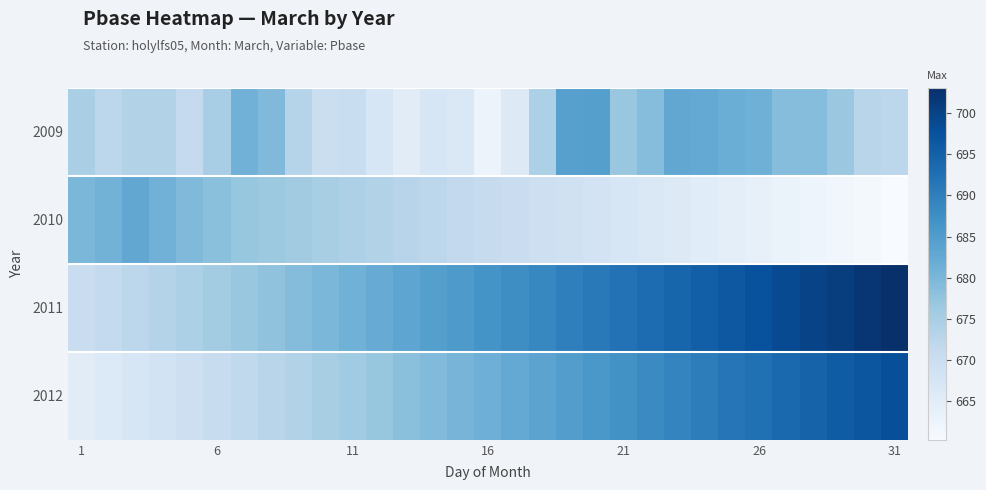

At how many categories does at least one series exceed 696?

7